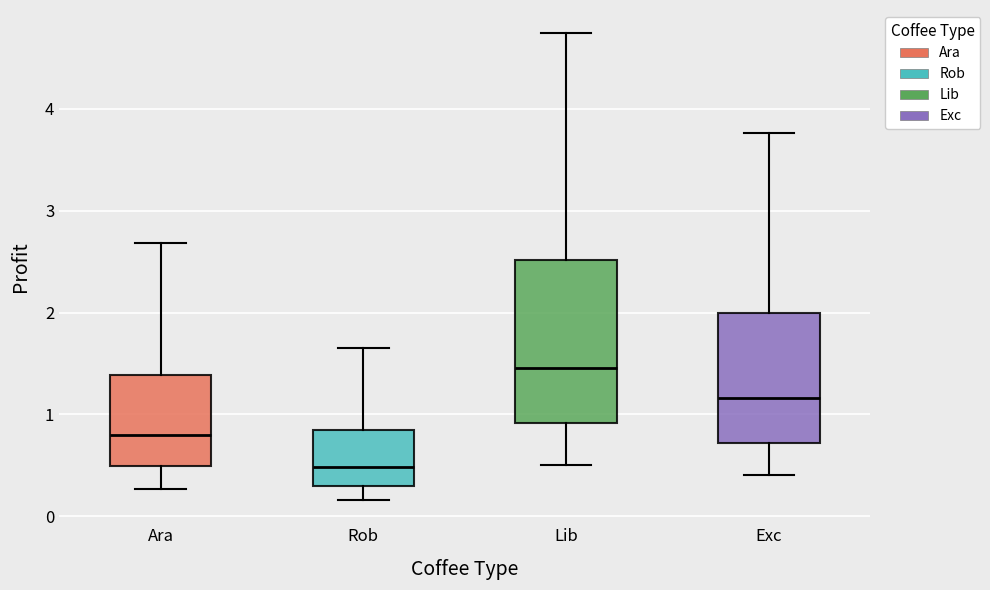

Reading left to right, read every box against the y-axis: the position of its median line, the range the box covers, and the ends of its whiskers. The values are not printed on the chart, so give them approximately, as read against the axis.

Ara: median 0.8, box 0.5 to 1.4, whiskers 0.3 to 2.7
Rob: median 0.5, box 0.3 to 0.8, whiskers 0.2 to 1.6
Lib: median 1.5, box 0.9 to 2.5, whiskers 0.5 to 4.7
Exc: median 1.2, box 0.7 to 2.0, whiskers 0.4 to 3.8